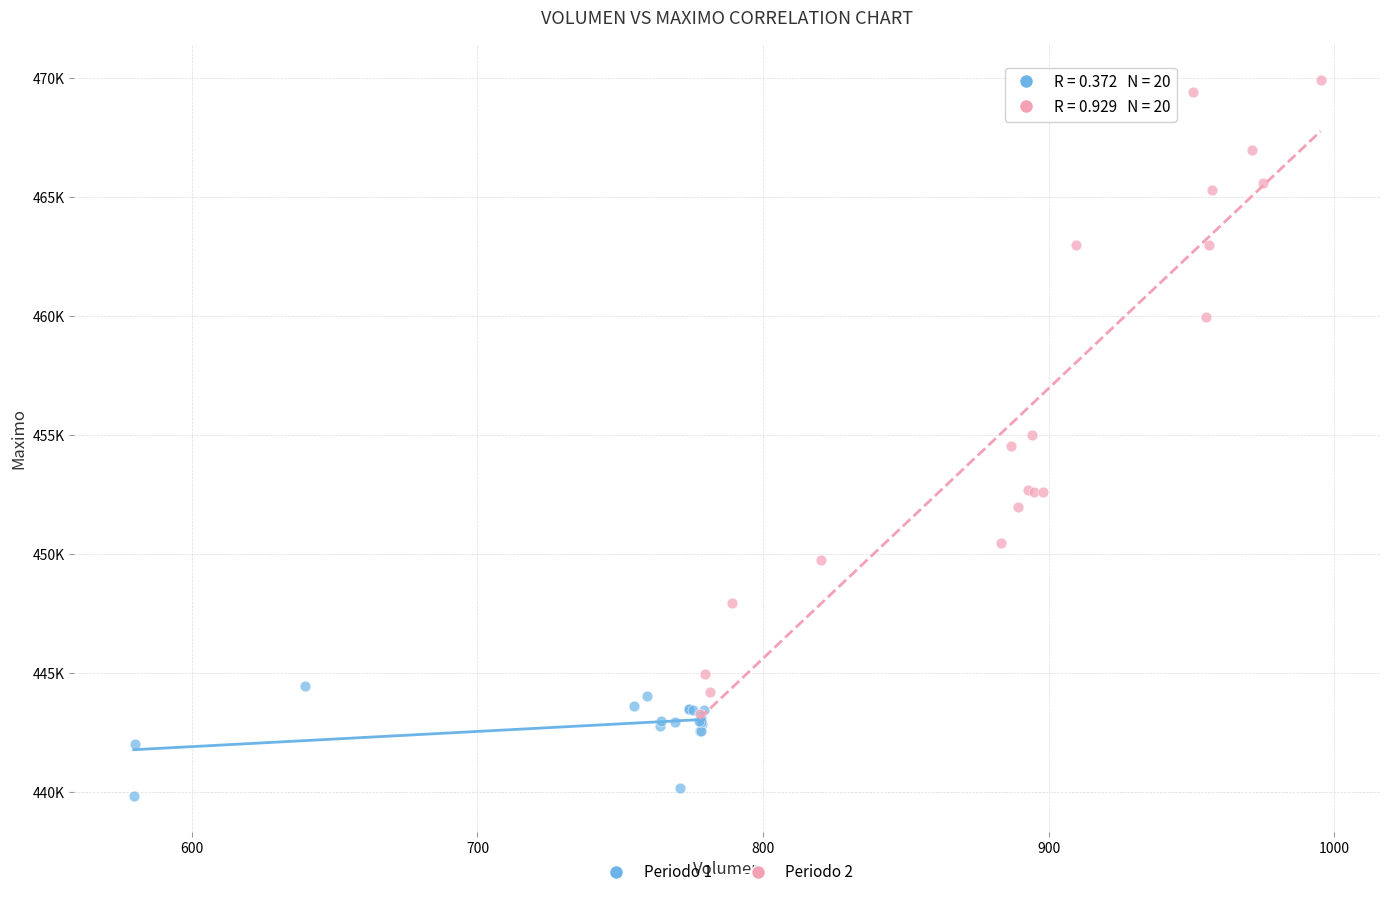

Which series has the widest spread of Y values?

Periodo 2